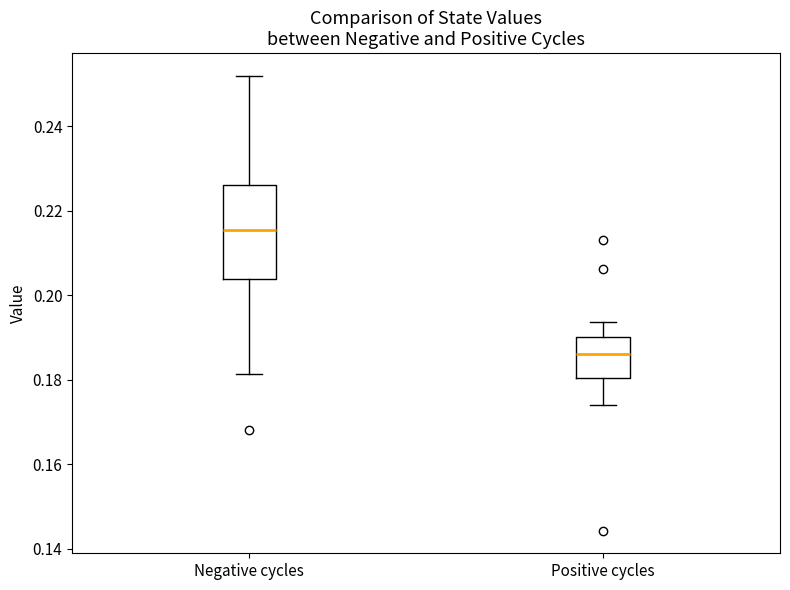

Reading left to right, transcribe this box plot: for each box, give where its median line is, the range the box spans, and where its two whiskers end, as read against the y-axis. The values are not printed on the chart, so give them approximately, as read against the axis.

Negative cycles: median 0.216, box 0.204 to 0.226, whiskers 0.182 to 0.252
Positive cycles: median 0.186, box 0.180 to 0.190, whiskers 0.174 to 0.194